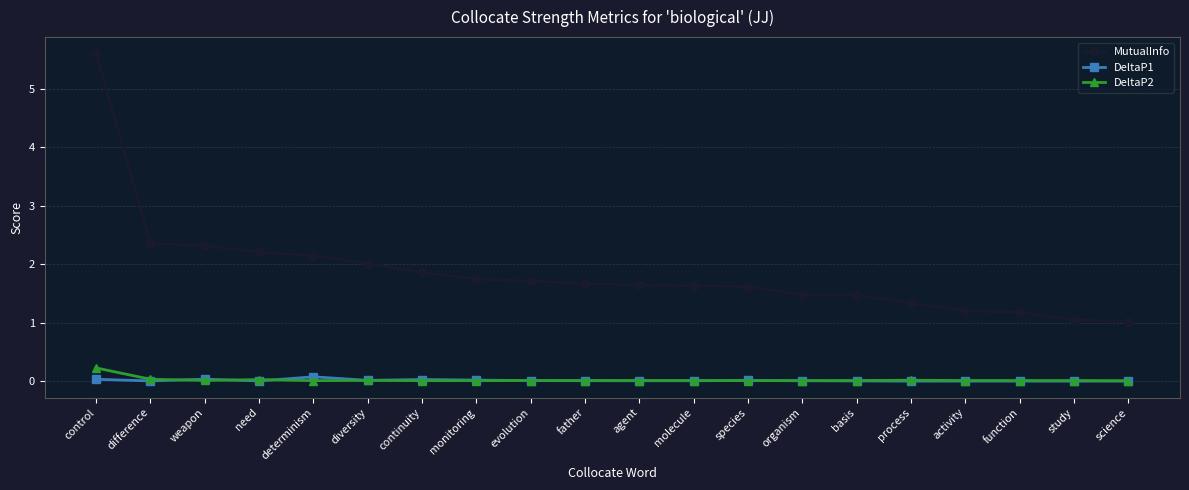

What is the label of the 5th point from the left?

determinism